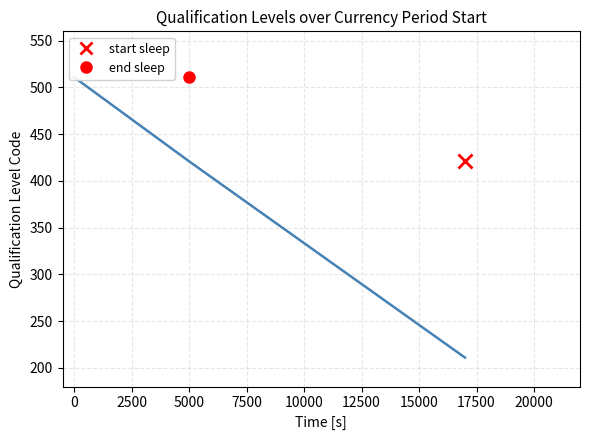

Reading right to left, transcribe all the data shown in this chart.

211	421	511